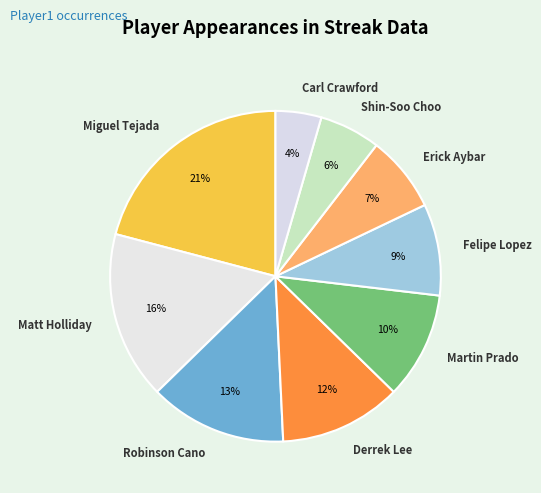

To the nearest percent, what percentage of the pie is Miguel Tejada?

21%